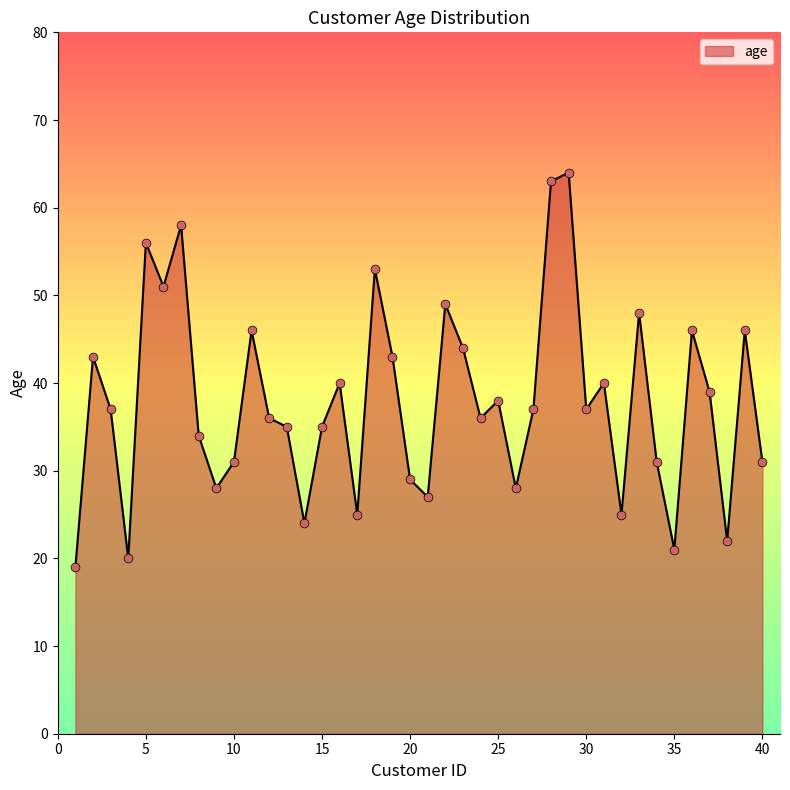

What is the difference between the maximum and minimum values?

45